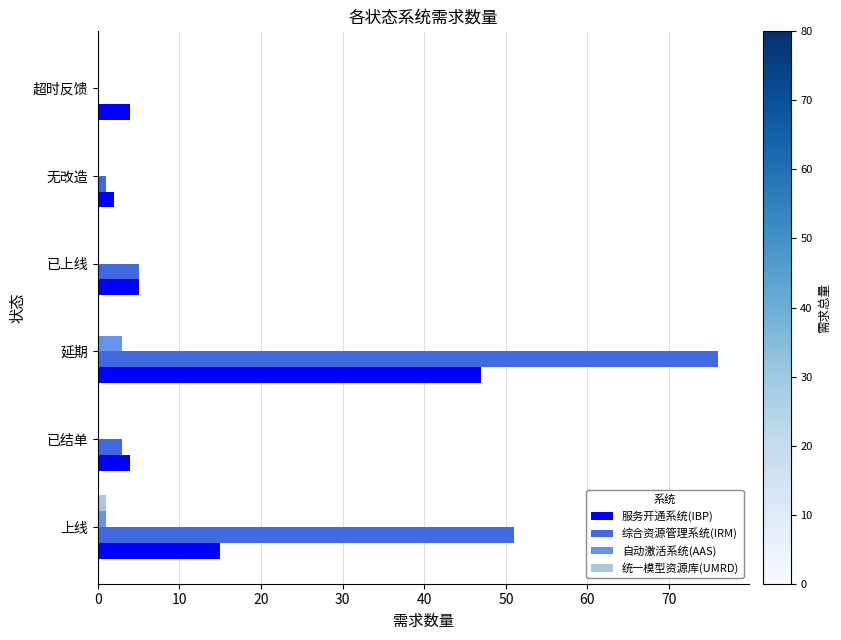

True or false: 综合资源管理系统(IRM) has a value of 3 at 已结单.

True